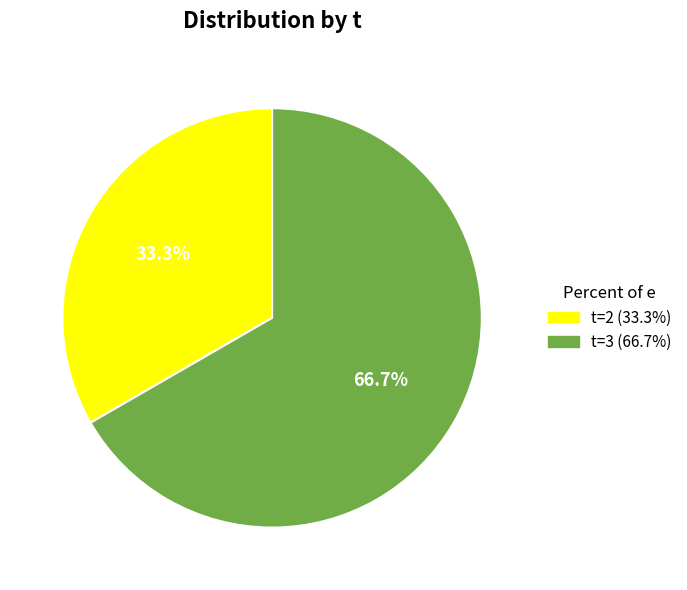

Rank the categories by value from lowest to highest.

t=2 (33.3%), t=3 (66.7%)